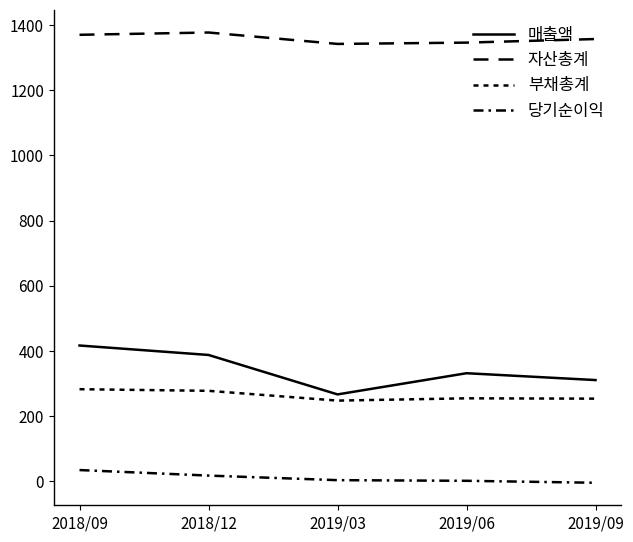

Does the chart have visible grid lines?

No